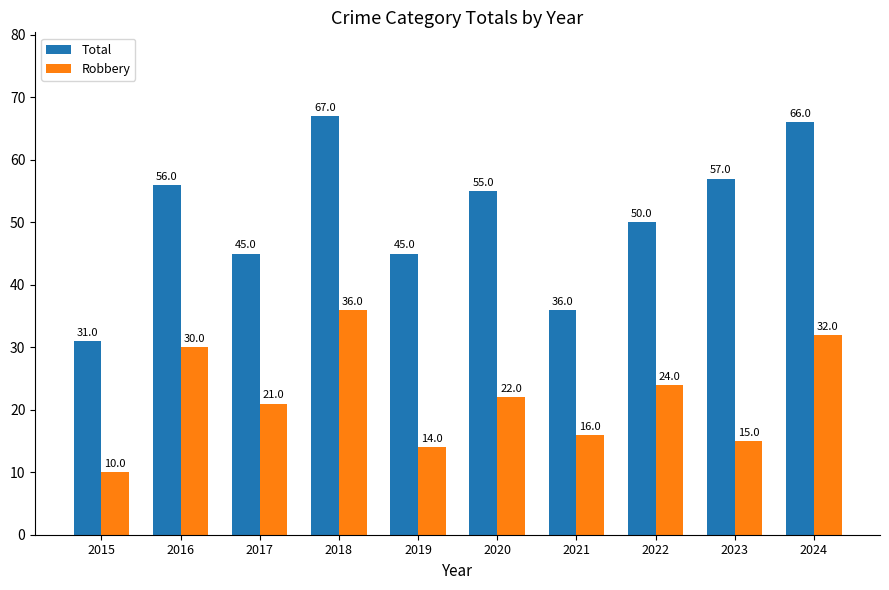

What is the minimum value for Robbery?

10